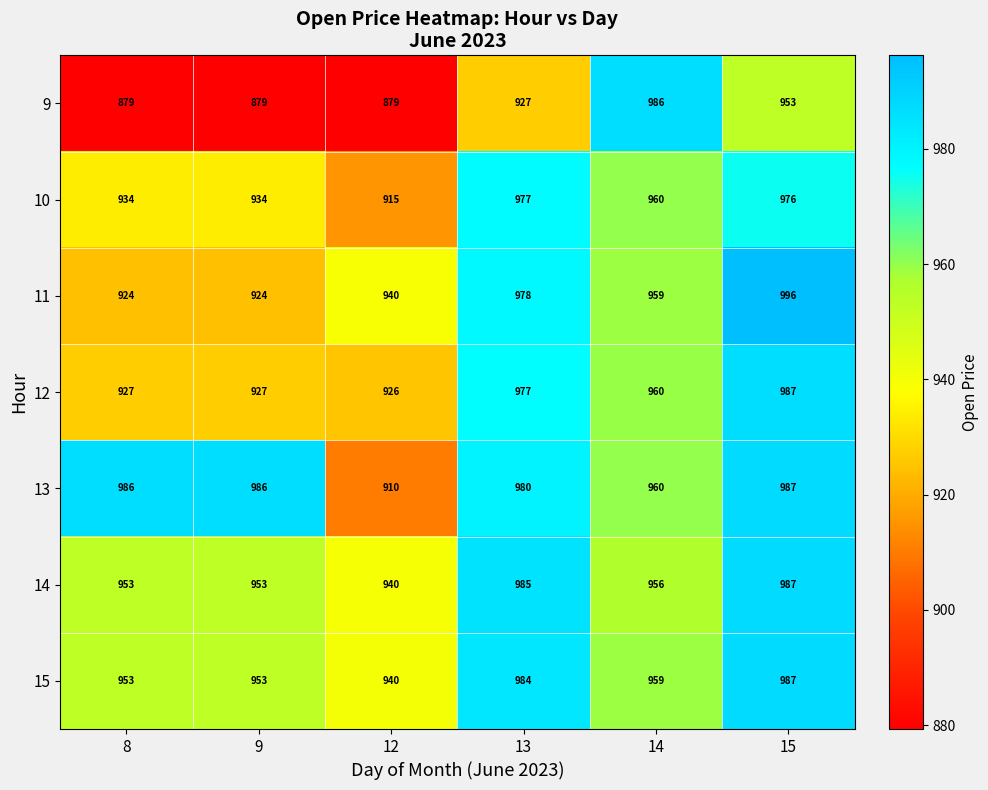

Which category has the highest value across all series?

15